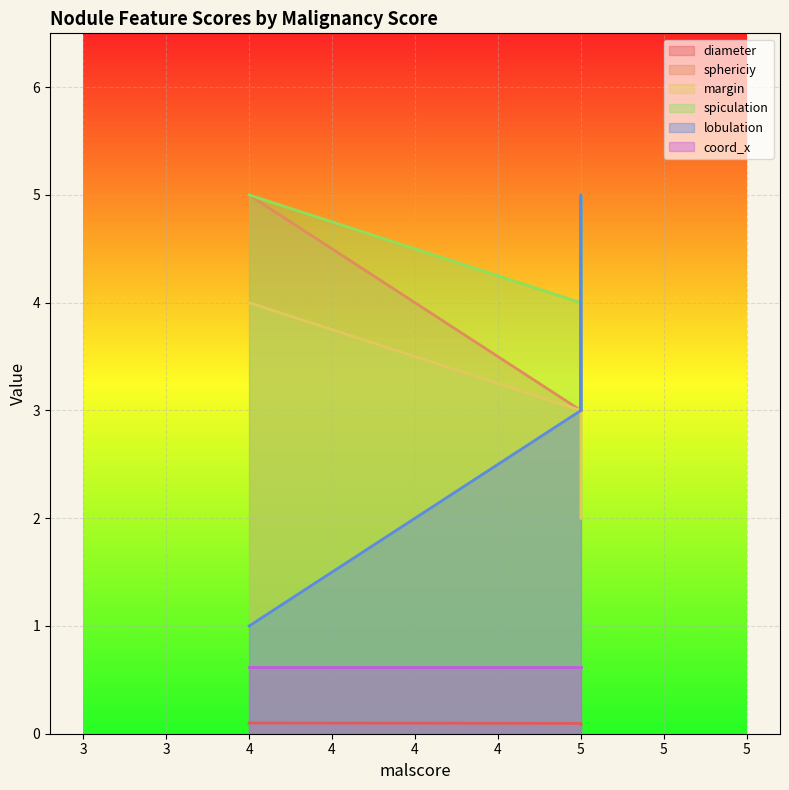

At which category is the sum across all series the highest?

5